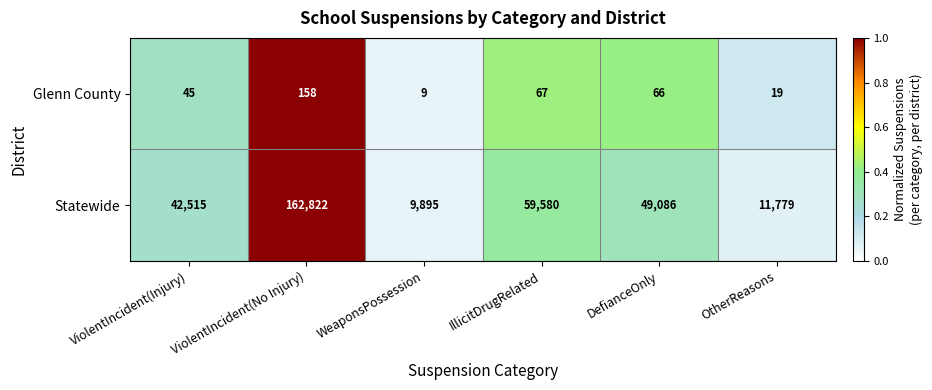

What is the average value of the Glenn County series?

61